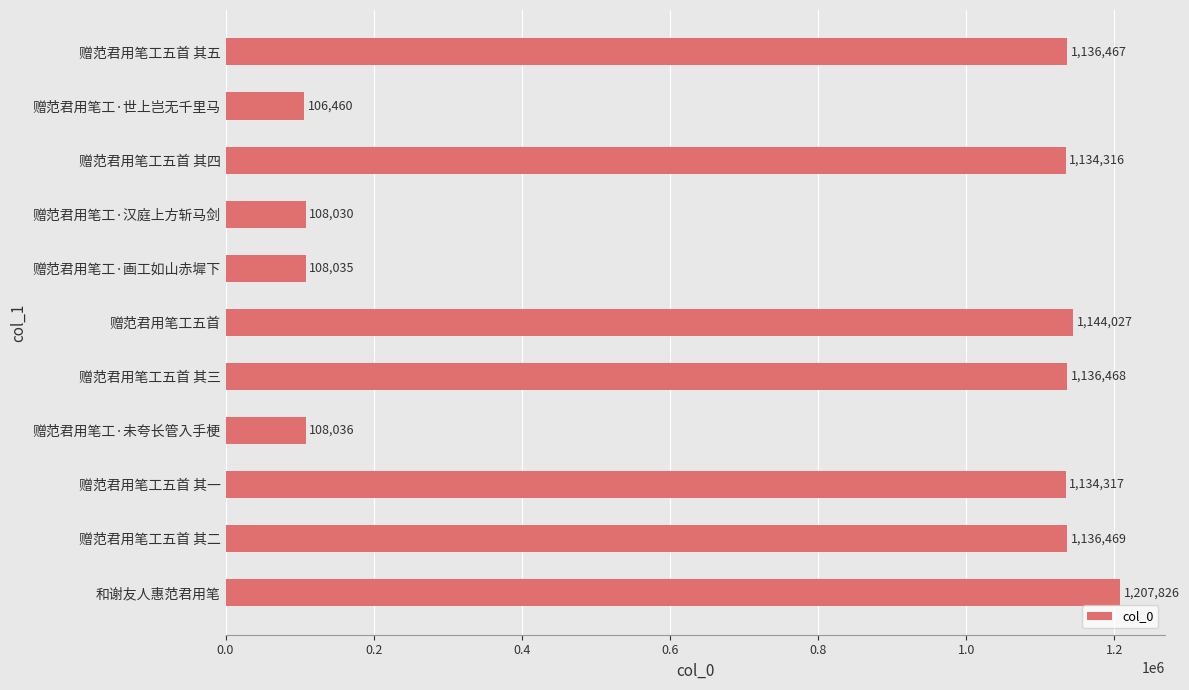

Are the bars horizontal?

Yes